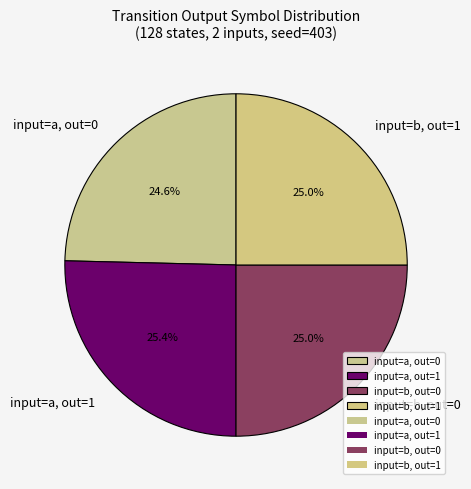

Approximately how many times larger is the value at input=b, out=1 compared to input=a, out=0?

1.0